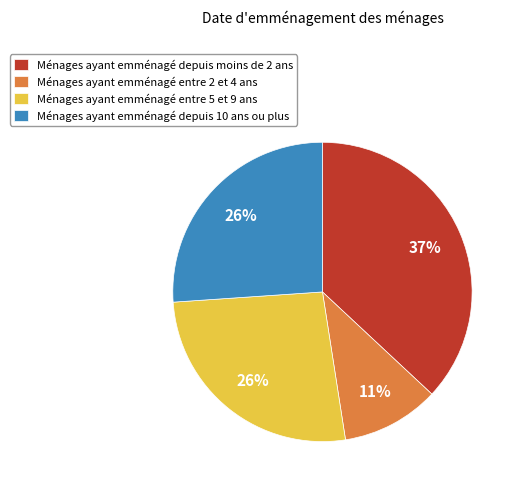

How many segments does this pie chart have?

4